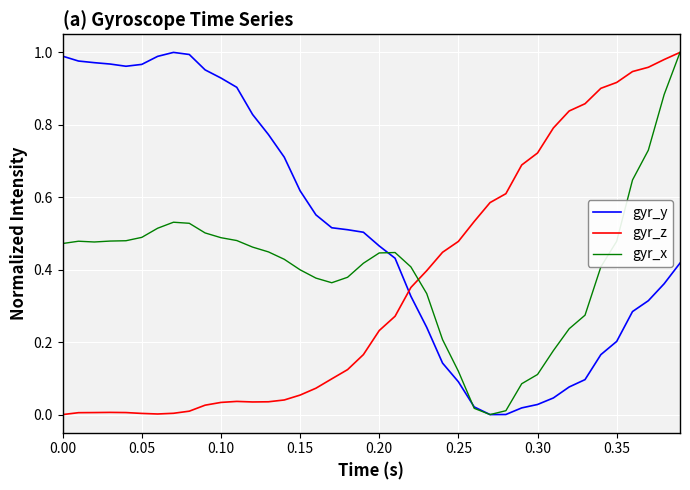

Which series ends up on top after the final intersection of gyr_y and gyr_z?

gyr_z